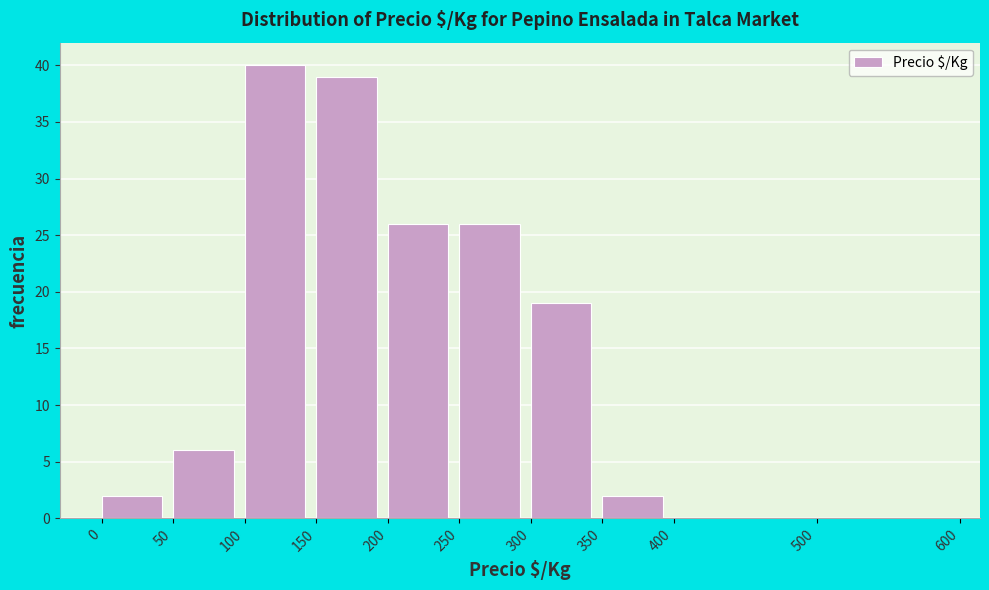

Reading left to right, list every bar in this chart as the range it spans on the x-axis followed by its height. The values are not printed on the chart, so give them approximately, as read against the axis.

0 to 50: 2
50 to 100: 6
100 to 150: 40
150 to 200: 39
200 to 250: 26
250 to 300: 26
300 to 350: 19
350 to 400: 2
400 to 500: 0
500 to 600: 0